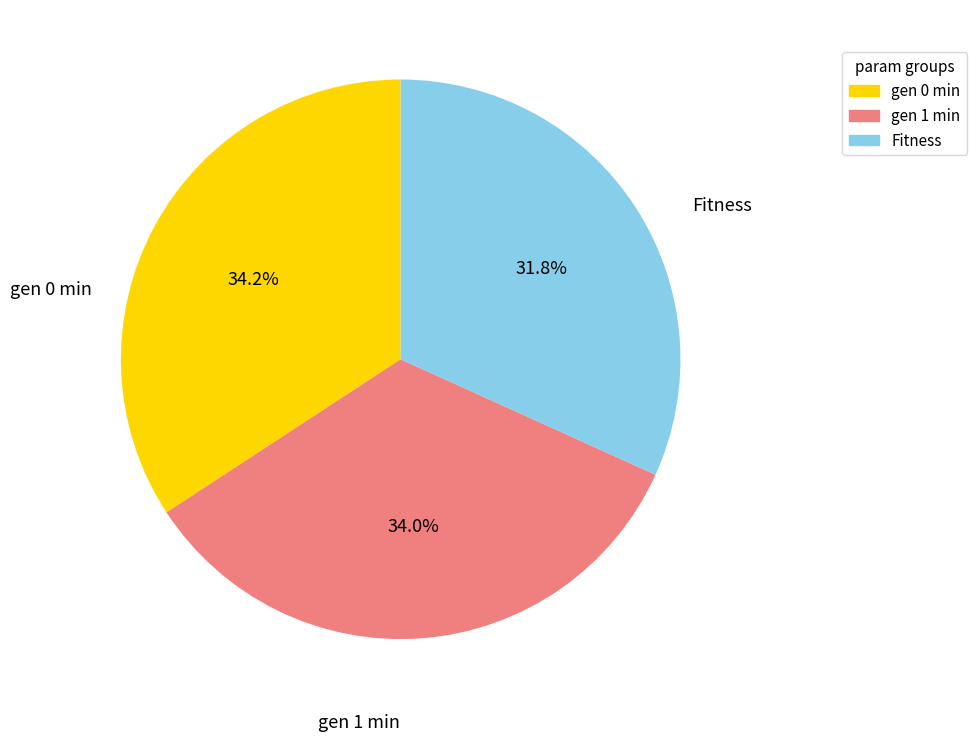

The gen 0 min slice represents 21% of the pie. True or false?

False